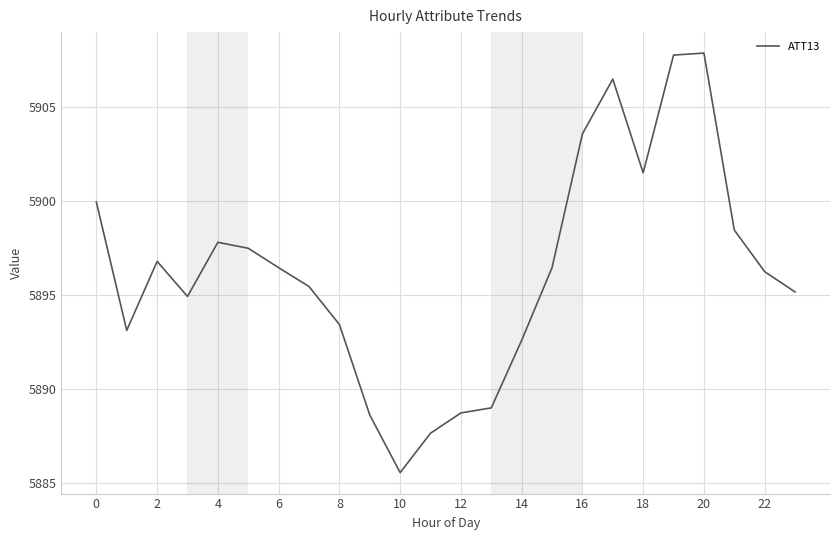

What is the difference between the maximum and minimum values?

22.3